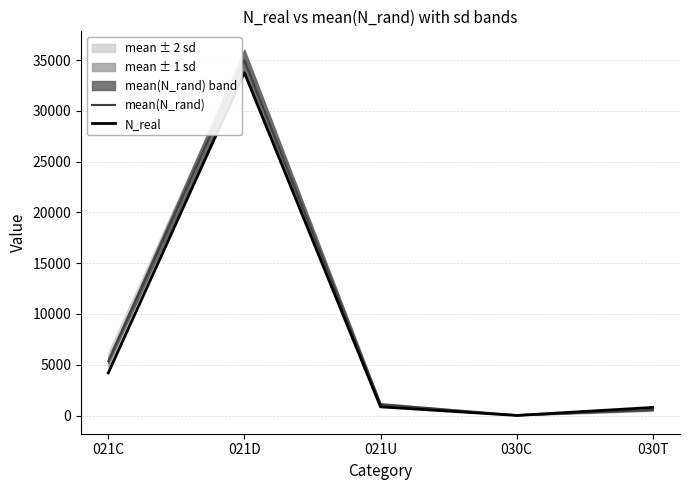

Does the chart have visible grid lines?

Yes